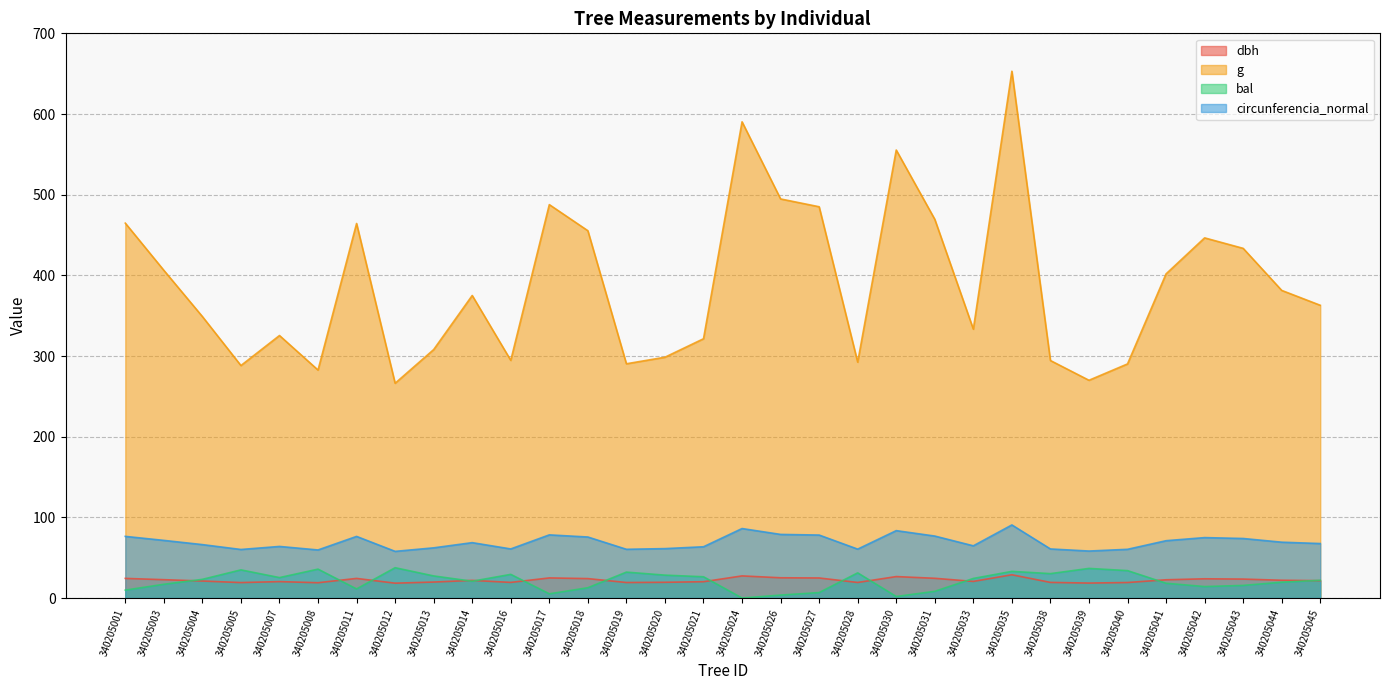

Reading right to left, what are all the values shown in this chart?

dbh: 21.5	22.0	23.5	23.8	22.6	19.2	18.5	19.4	28.8	20.6	24.4	26.6	19.3	24.9	25.1	27.4	20.2	19.5	19.2	24.1	24.9	19.4	21.9	19.8	18.4	24.3	19.0	20.4	19.2	21.1	22.7	24.3
g: 362.9	381.3	433.5	446.4	401.8	290.2	269.9	294.4	653.0	333.3	469.5	555.3	292.4	485.0	494.7	590.3	321.4	298.5	290.4	455.3	487.7	294.6	375.0	308.0	266.2	464.3	282.6	325.4	288.2	348.9	406.2	464.7
bal: 22.0	19.6	15.6	14.2	18.3	34.0	36.7	30.2	33.0	24.3	8.3	1.9	31.2	6.8	3.6	0.0	26.4	28.4	32.1	12.8	5.2	29.3	20.8	27.4	37.6	11.3	35.8	25.3	34.9	23.1	17.0	9.8
circunferencia_normal: 67.5	69.2	73.8	74.9	71.1	60.4	58.2	60.8	90.6	64.7	76.8	83.5	60.6	78.1	78.8	86.1	63.5	61.2	60.4	75.6	78.3	60.9	68.7	62.2	57.8	76.4	59.6	64.0	60.2	66.2	71.5	76.4